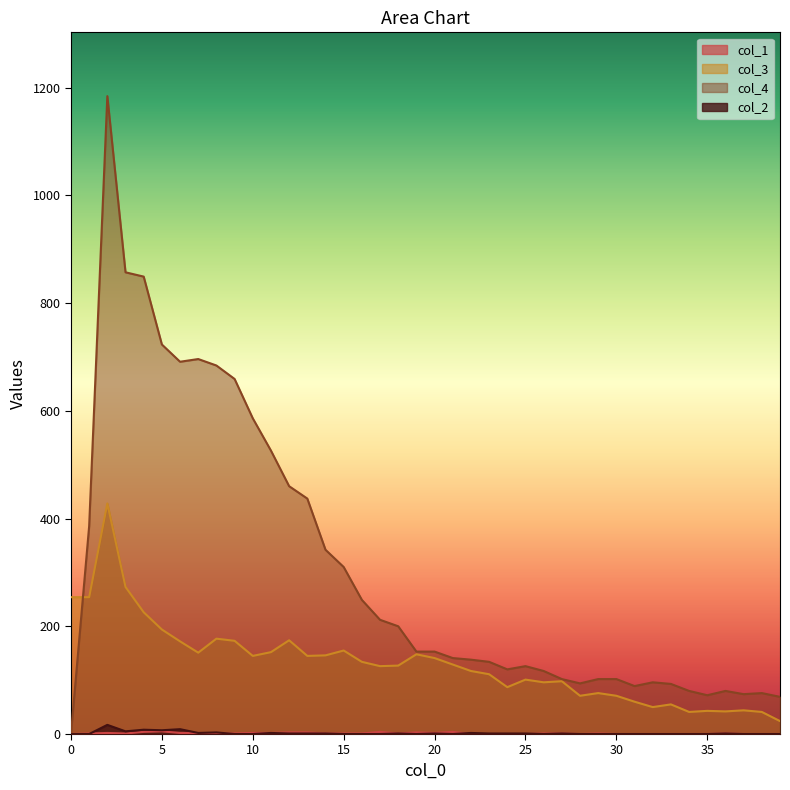

Count the col_1 values in the range 0 to 2.

33